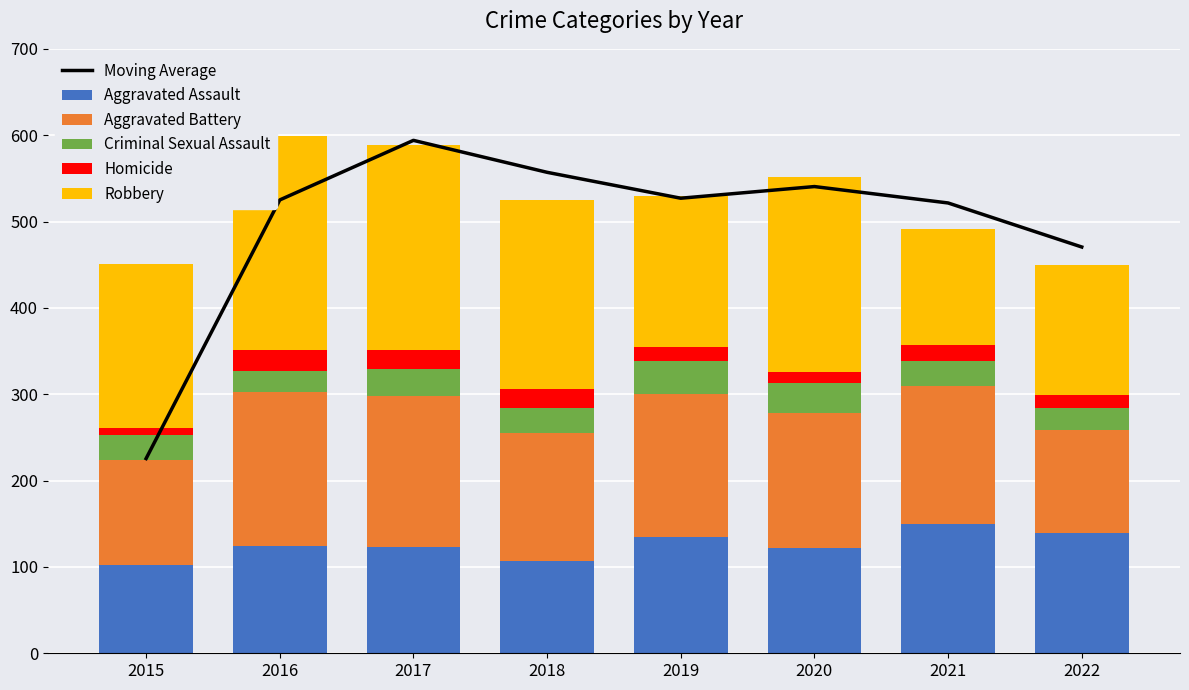

The Moving Average series shows 525.0 at 2016. True or false?

True